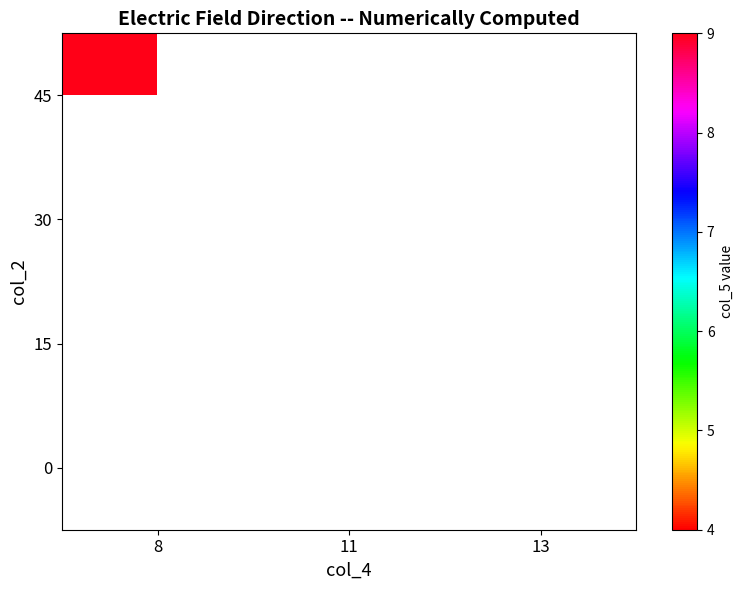

Is the value of 30 at 13 greater than the value of 15 at 8?

No